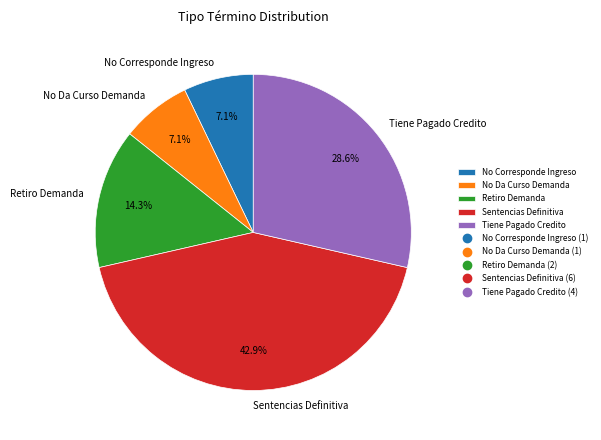

Is it true that No Corresponde Ingreso is 2% of the pie?

False